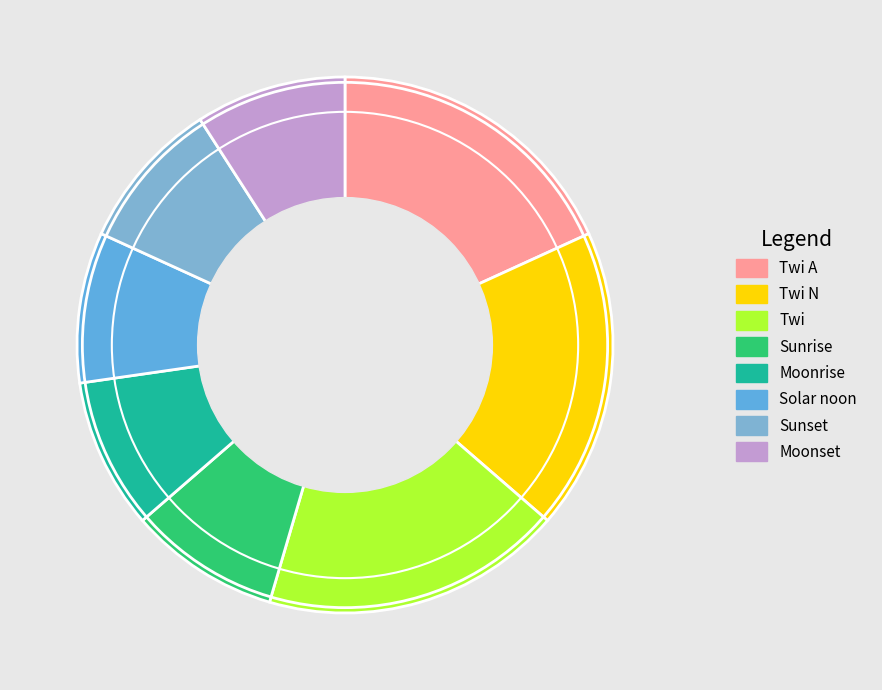

How many segments does this pie chart have?

8